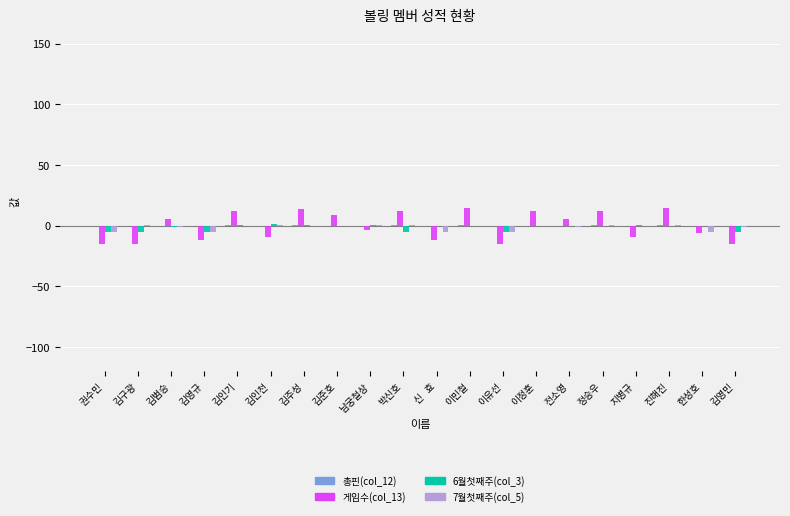

What is the sum of all 7월첫째주(col_5) values?

-25.3